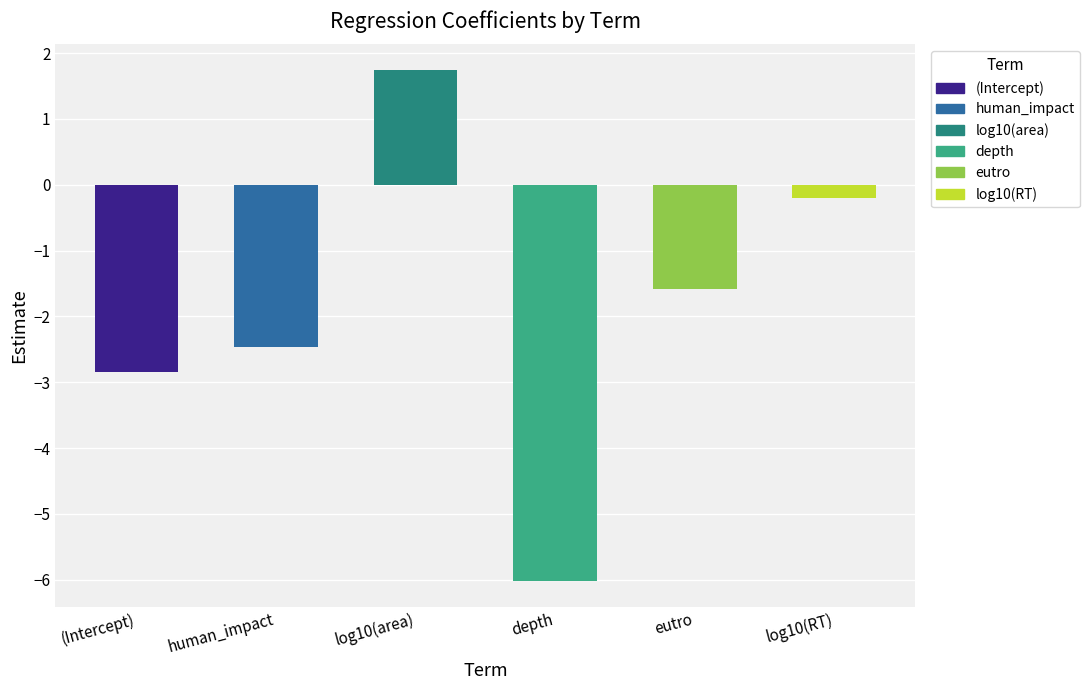

How many data points does each series have?

6